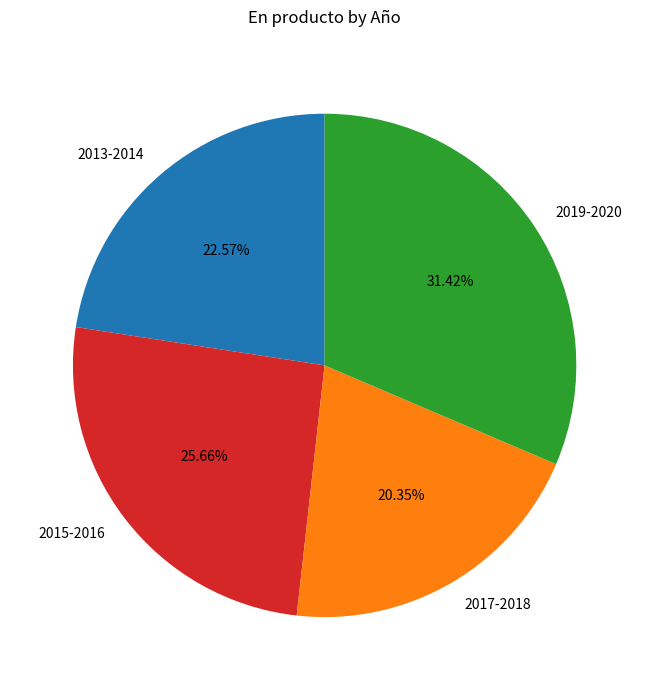

Is it true that 2015-2016 is 26% of the pie?

True